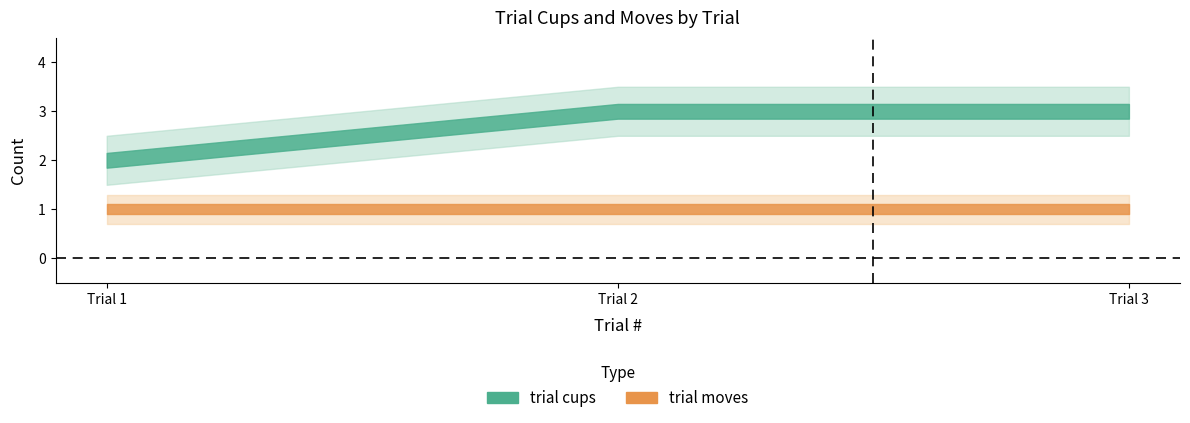

How many lines are shown in the chart?

2